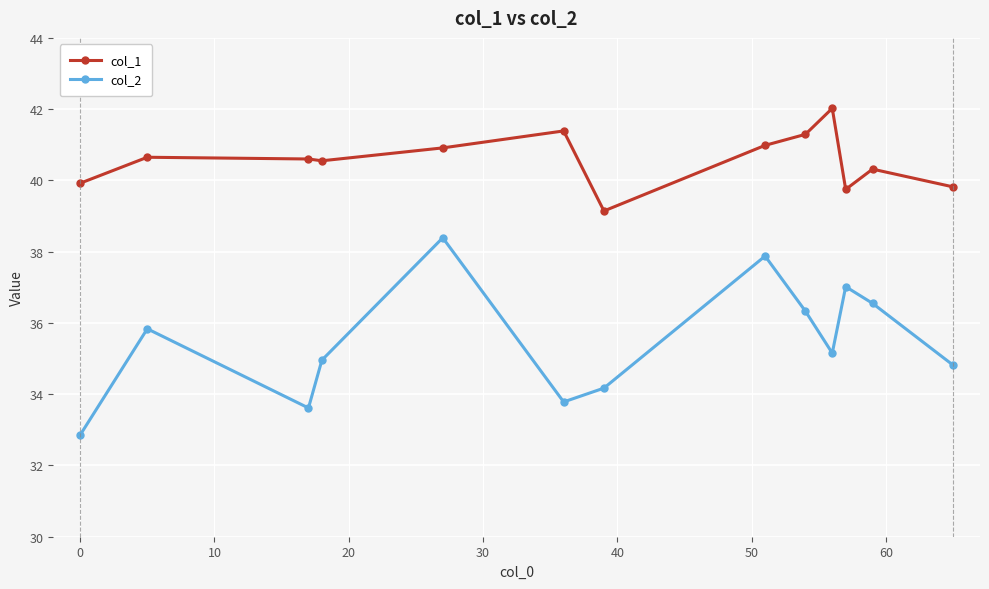

Rank the series by their average value, from lowest to highest.

col_2, col_1